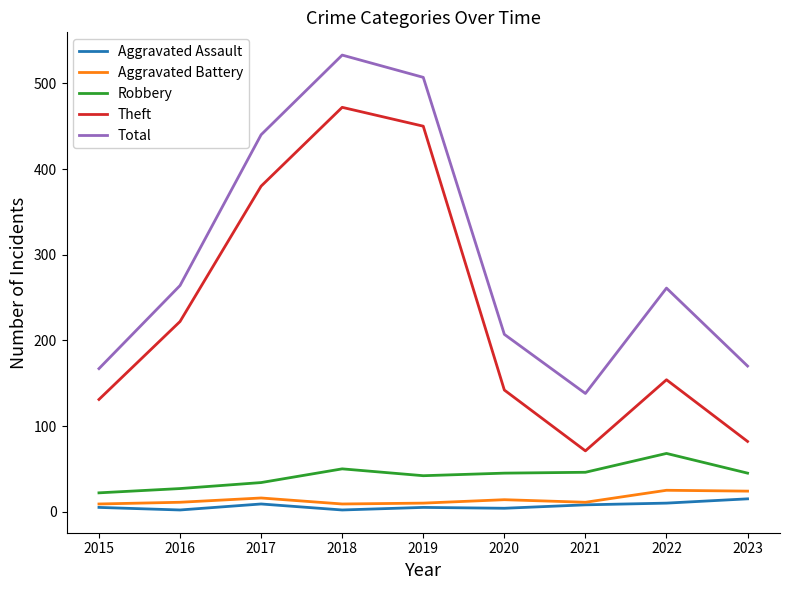

What is the difference between the maximum and minimum values in the Aggravated Battery series?

16